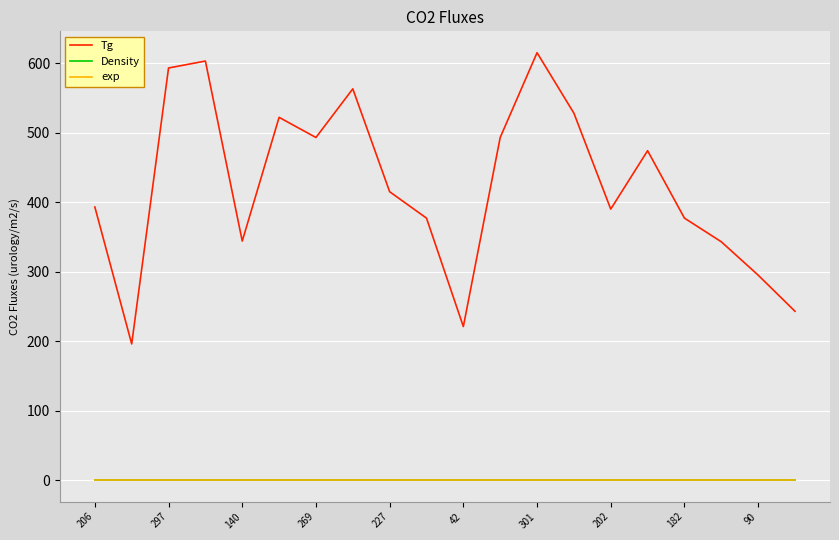

List the labels in order of Density value, largest first.

206, 297, 140, 269, 227, 42, 301, 202, 182, 90, 10, 11, 12, 13, 14, 15, 16, 17, 18, 19